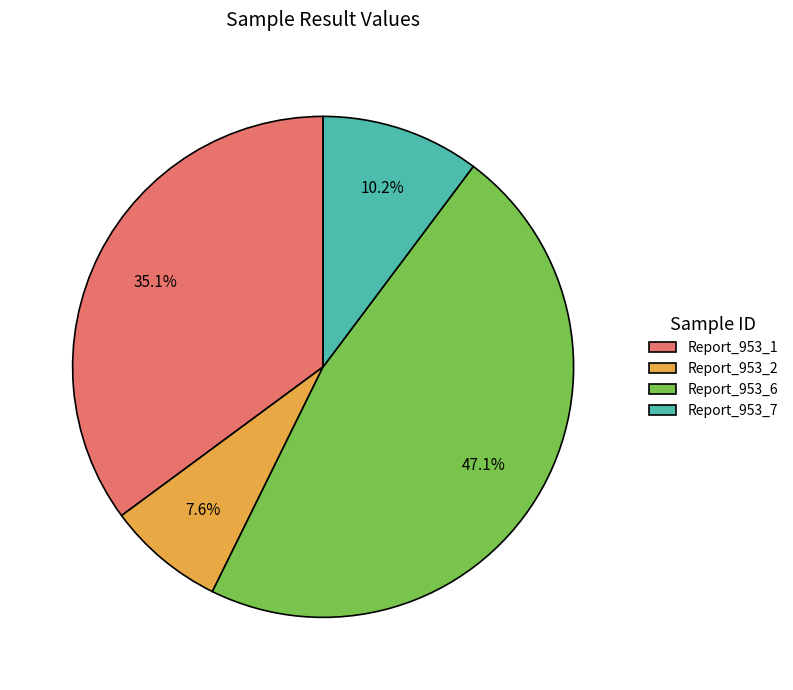

How much of the chart is everything except Report_953_2?

92.4%